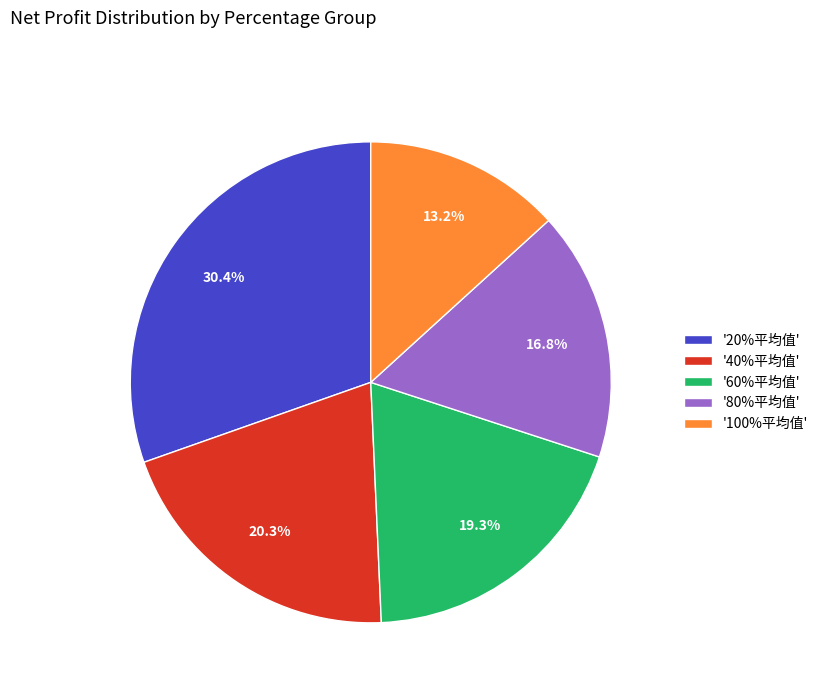

Approximately how many times larger is the value at '20%平均值' compared to '80%平均值'?

1.8